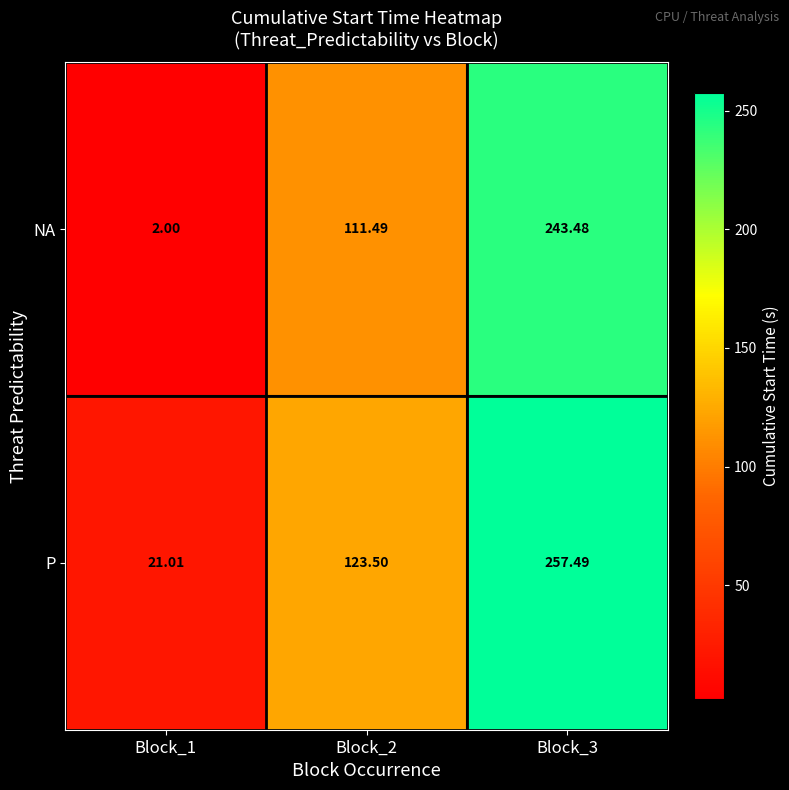

Which series has the widest spread of values?

NA